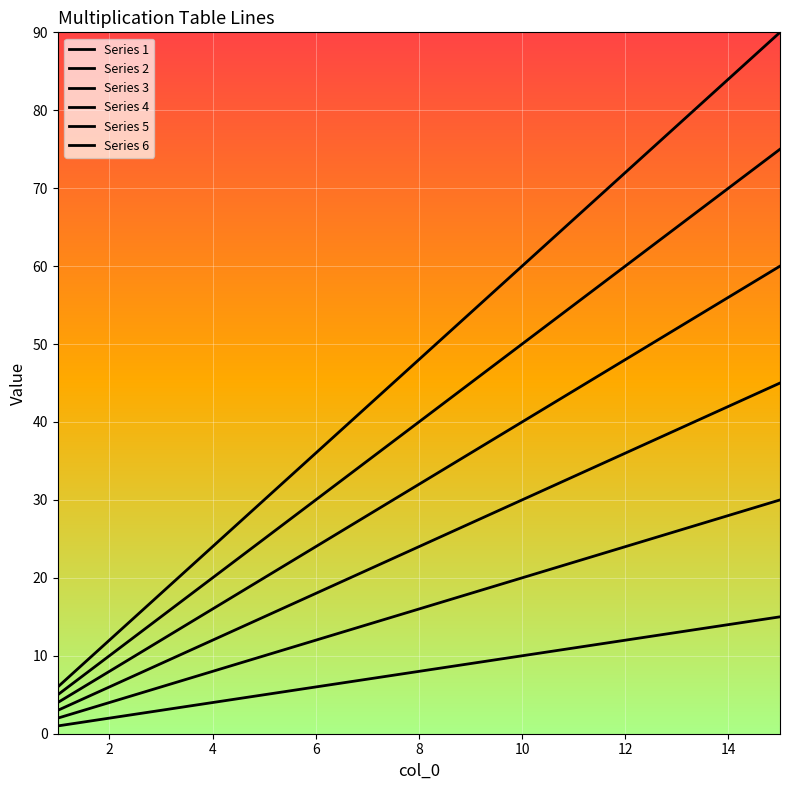

What is the minimum value for Series 5?

5